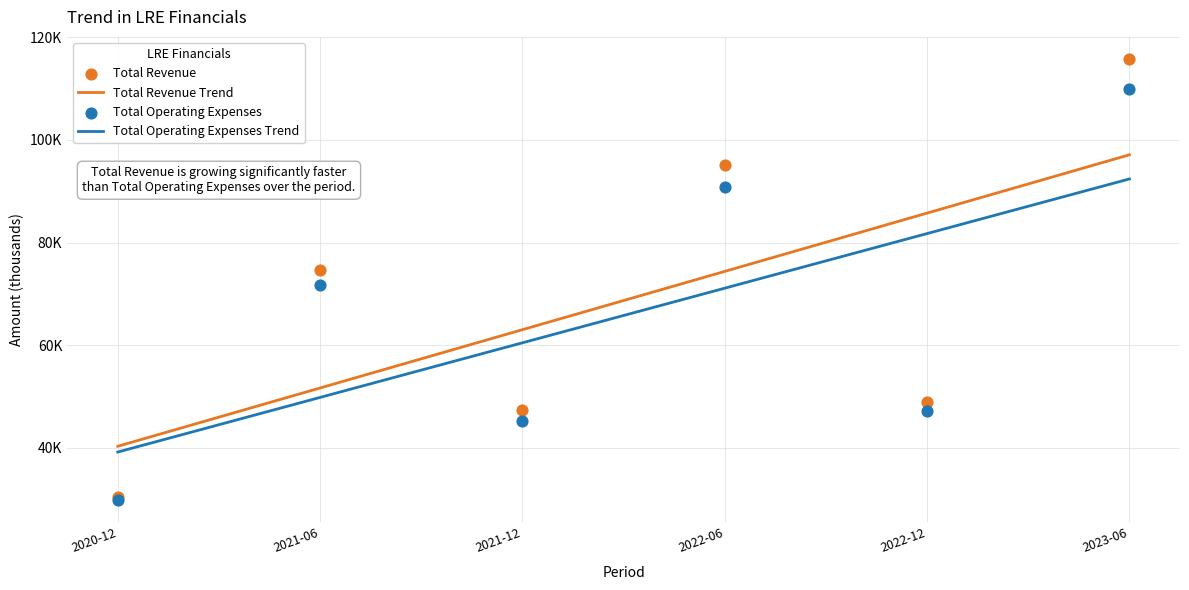

At how many categories does at least one series exceed 88303?

2